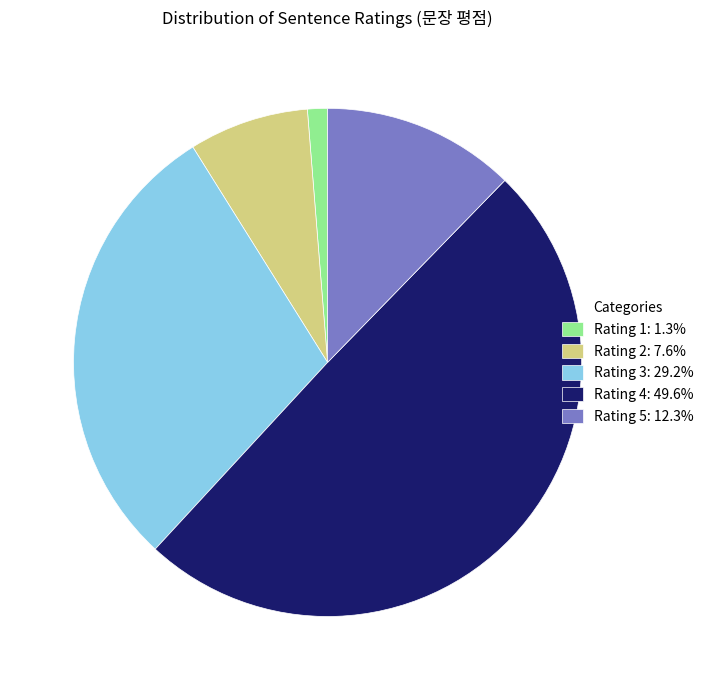

Is Rating 4: 49.6% the majority of the pie?

No